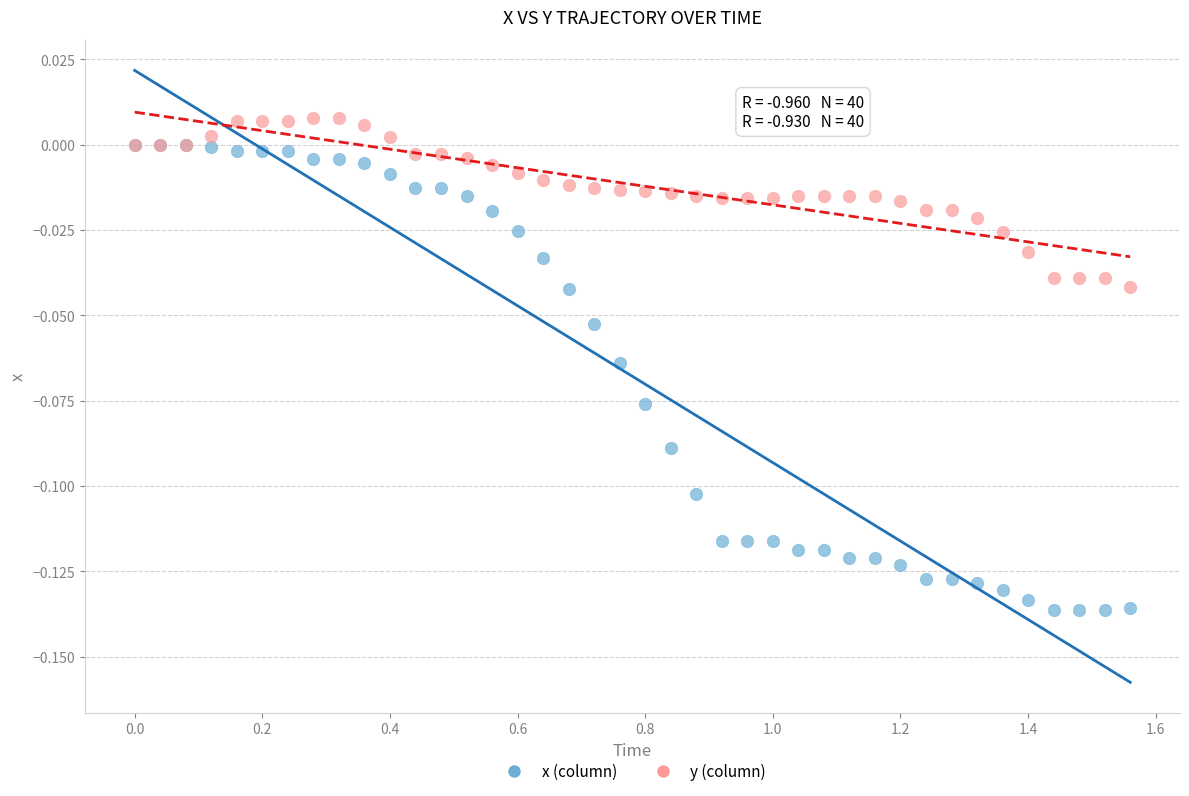

What are all the series names shown in the legend?

x (column), y (column)